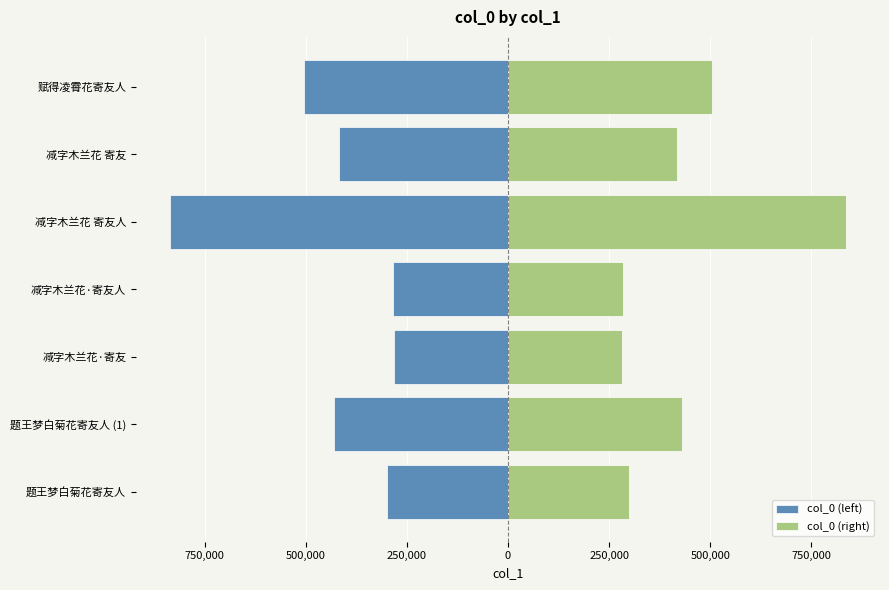

Rank the series by their maximum value, from highest to lowest.

col_0 (right), col_0 (left)